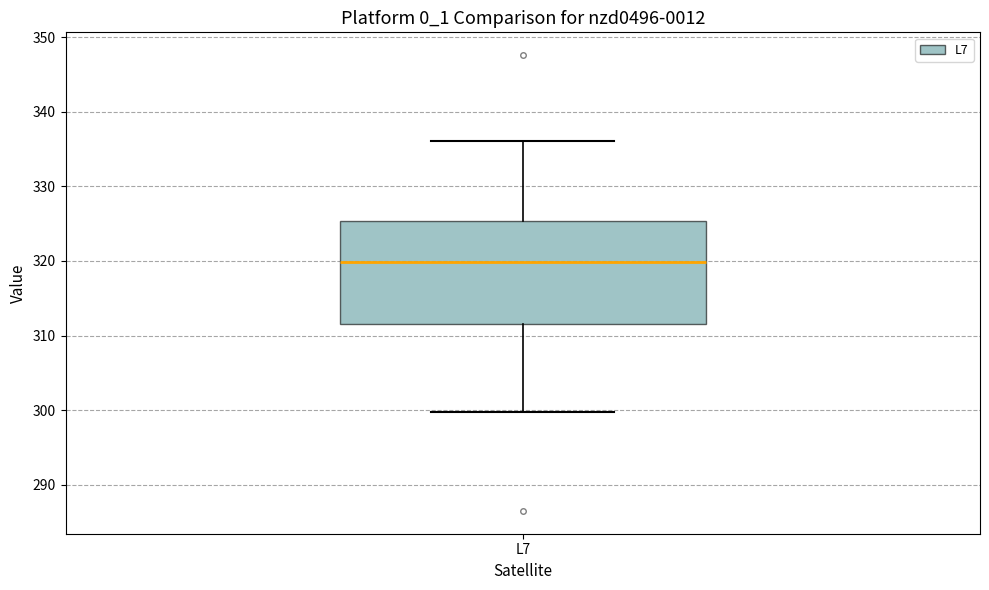

Read this box plot against the y-axis: the position of the median line, the range covered by the box, and the ends of both whiskers. The values are not printed on the chart, so give them approximately, as read against the axis.

median 320, box 312 to 325, whiskers 300 to 336